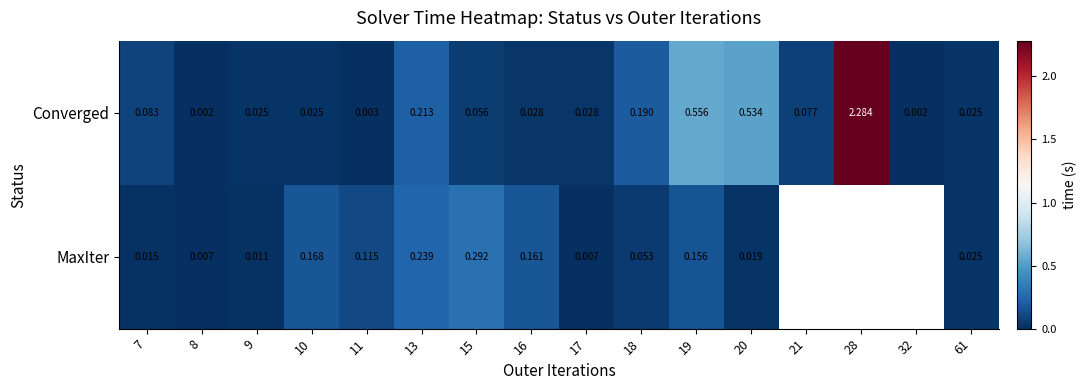

At 20, list the series in order from largest to smallest.

Converged, MaxIter